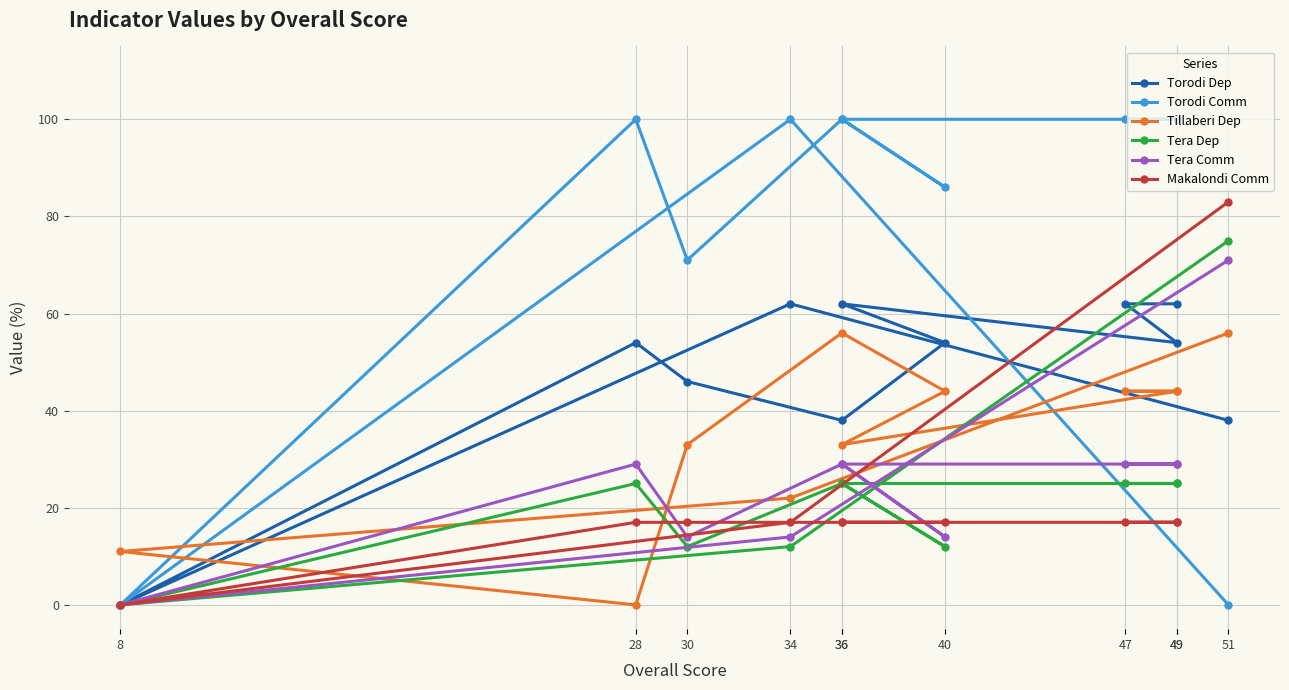

Which category has the highest value in the Torodi Dep series?

34